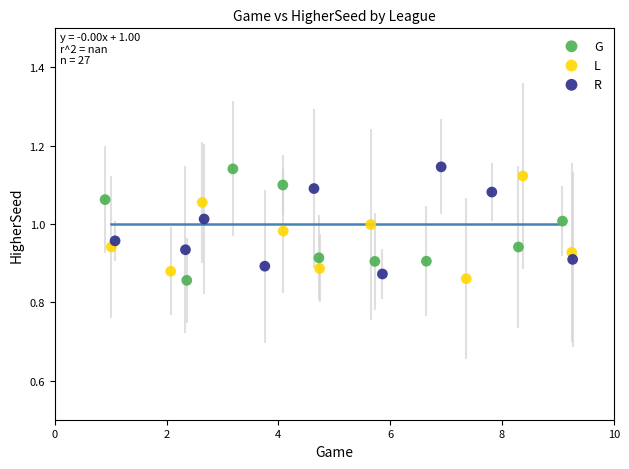

What are all the series names shown in the legend?

G, L, R